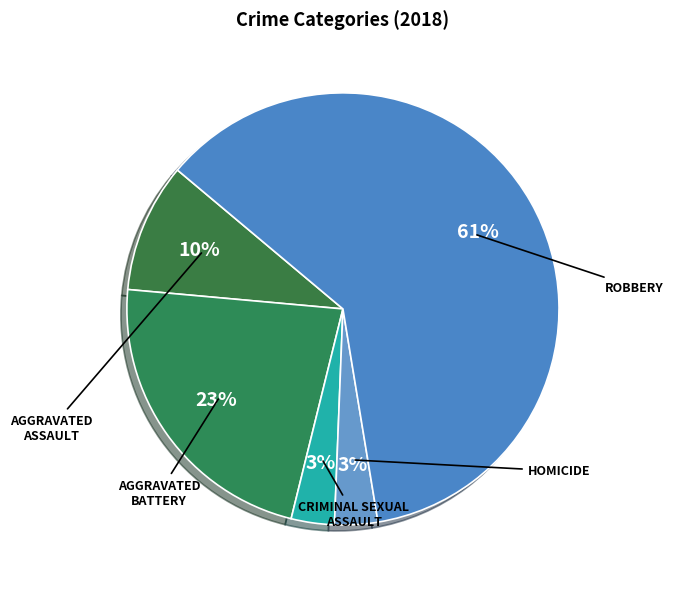

How many segments does this pie chart have?

5